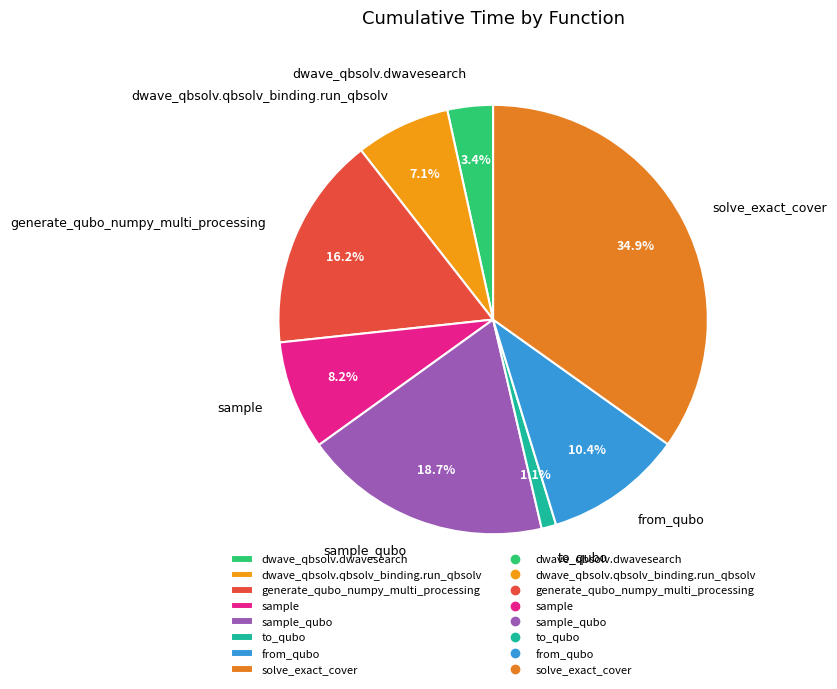

How many segments does this pie chart have?

8